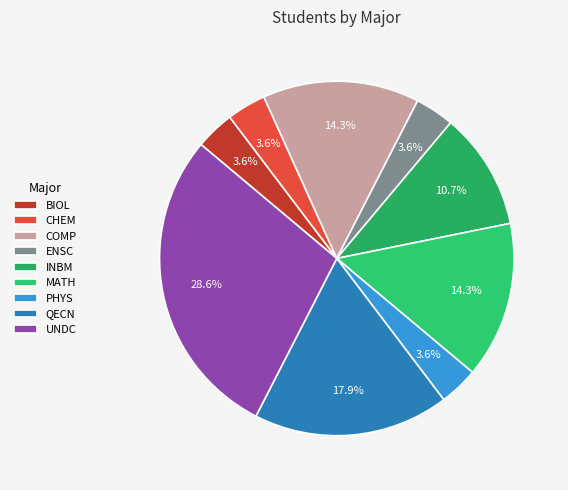

Which category has the smallest portion of the pie?

BIOL